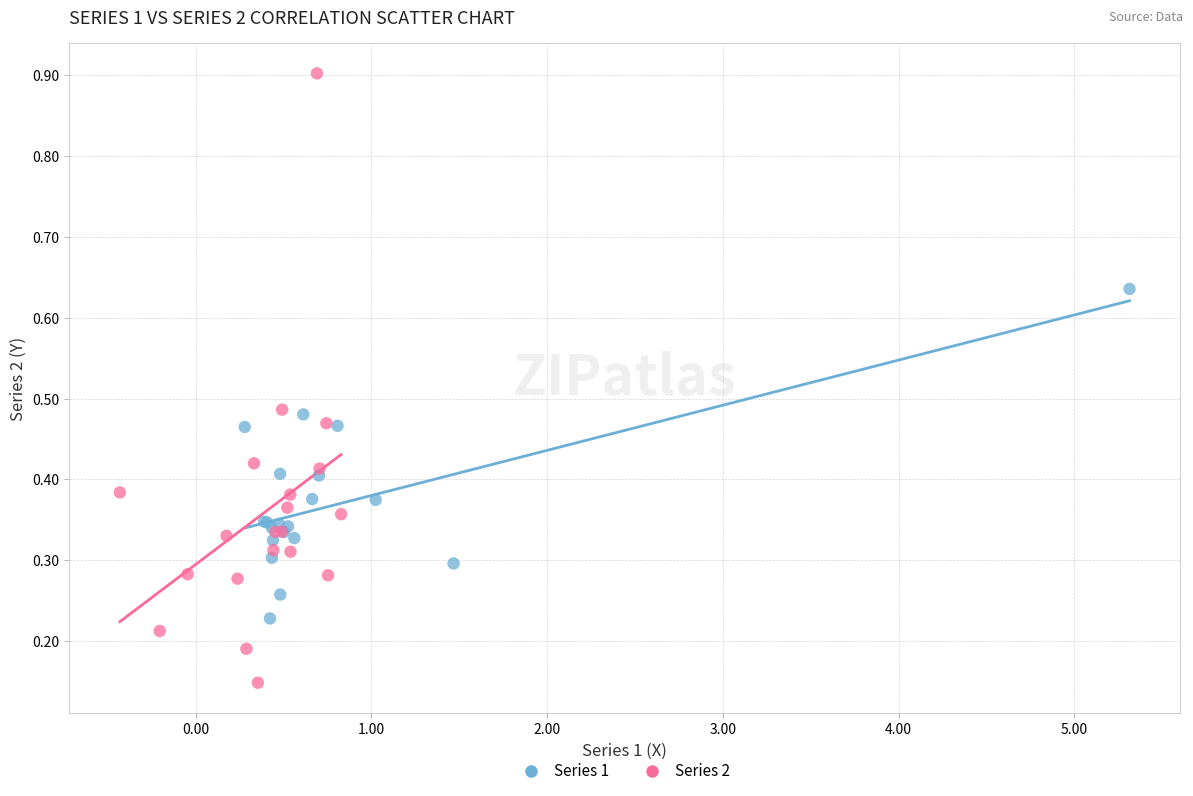

Which series contains the highest Y value?

Series 2